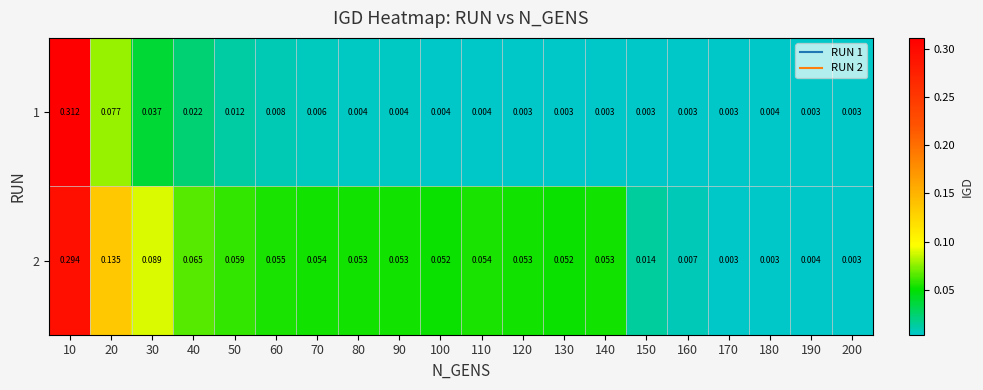

Is the value of 2 at 50 greater than the value of 1 at 30?

Yes